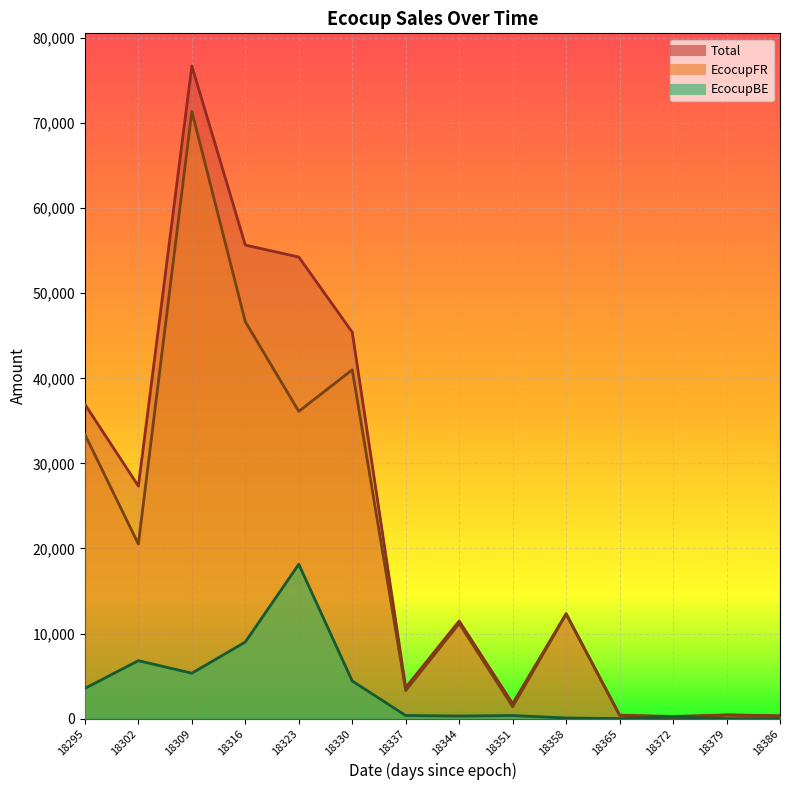

How many data points in EcocupBE are above 363?

6